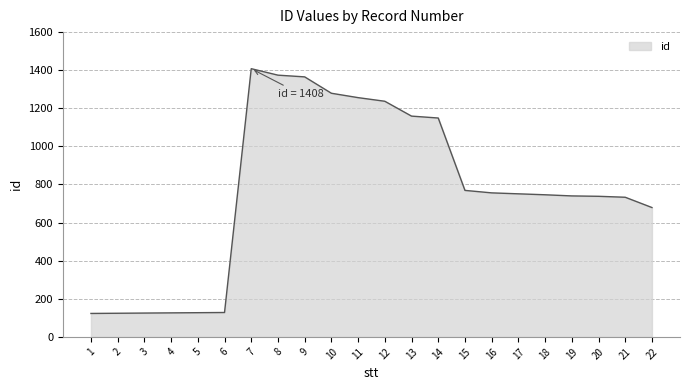

What is the maximum value shown in the chart?

1408